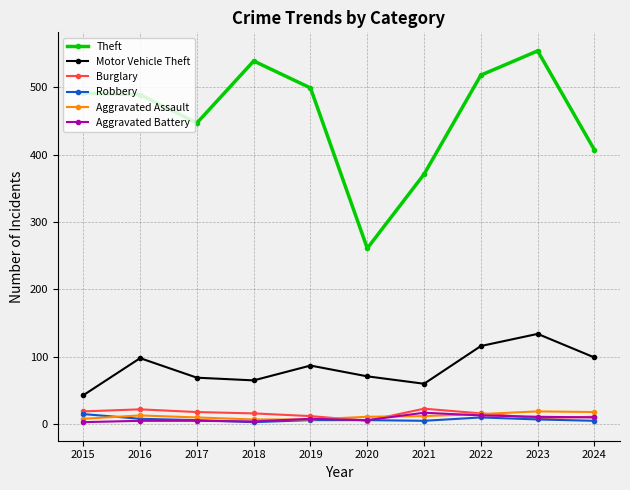

Does the chart have visible grid lines?

Yes